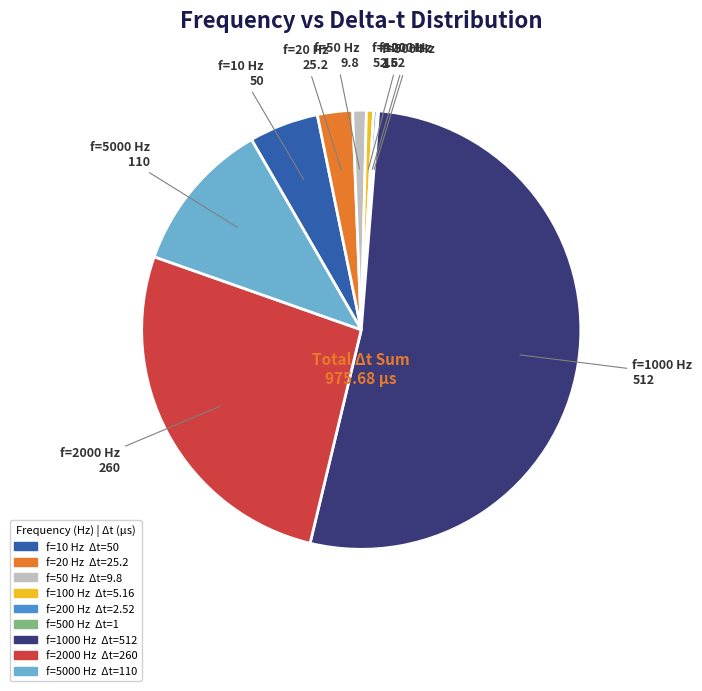

Is there any slice that represents more than half of the pie?

Yes